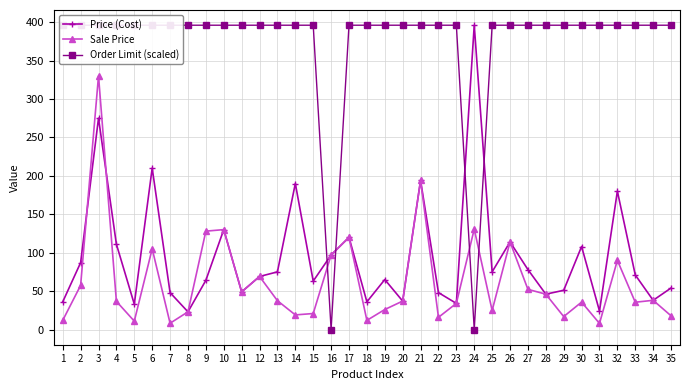

How many lines are shown in the chart?

3